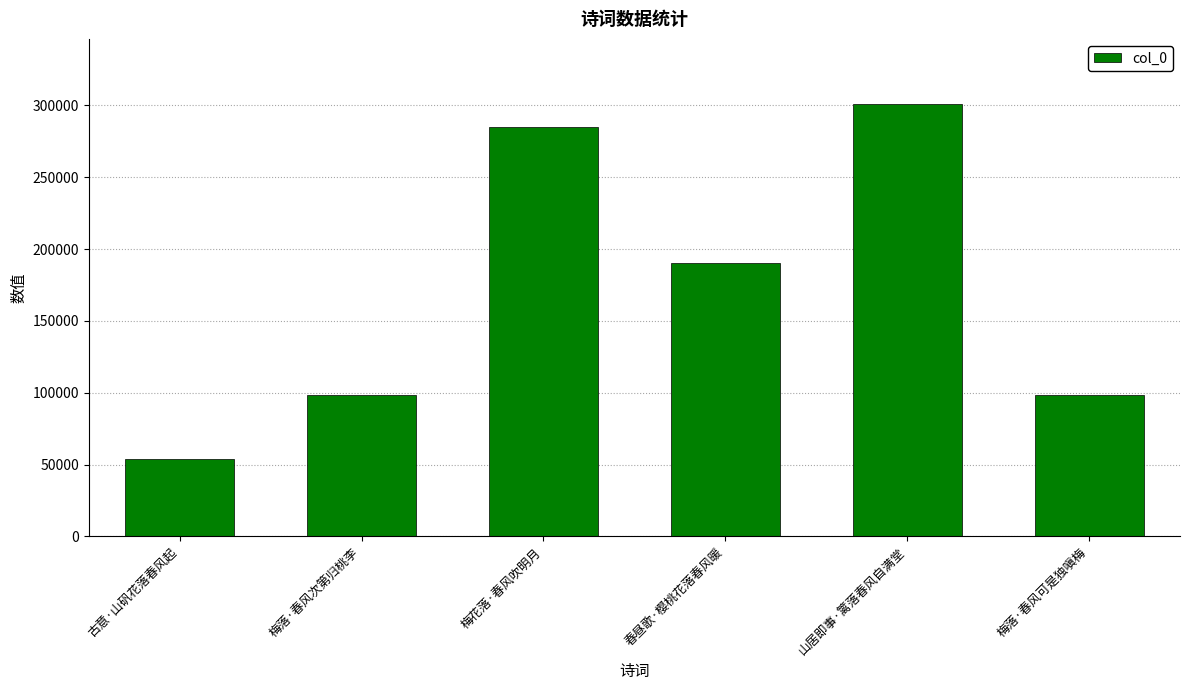

What is the maximum value shown in the chart?

301097